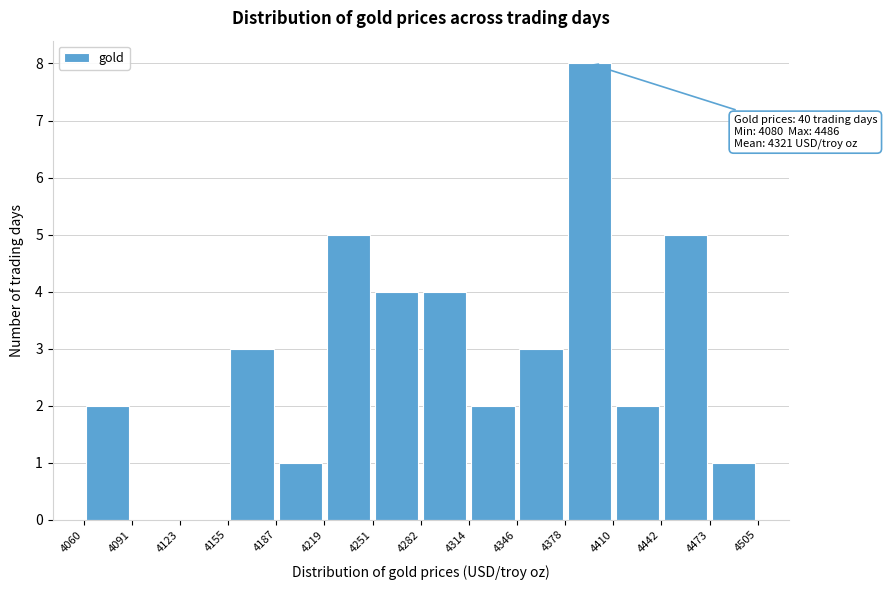

Which range on the x-axis has the tallest bar?

4378 to 4410